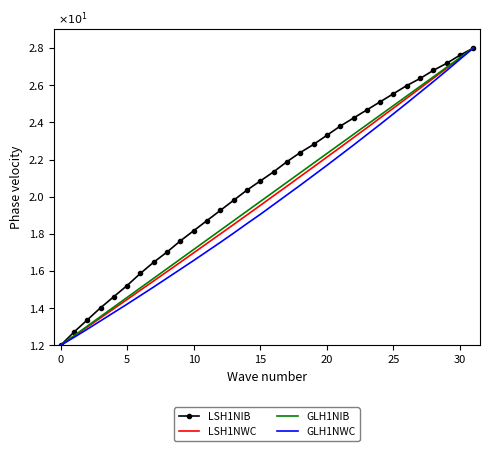

Which series has the largest total across all categories?

LSH1NIB